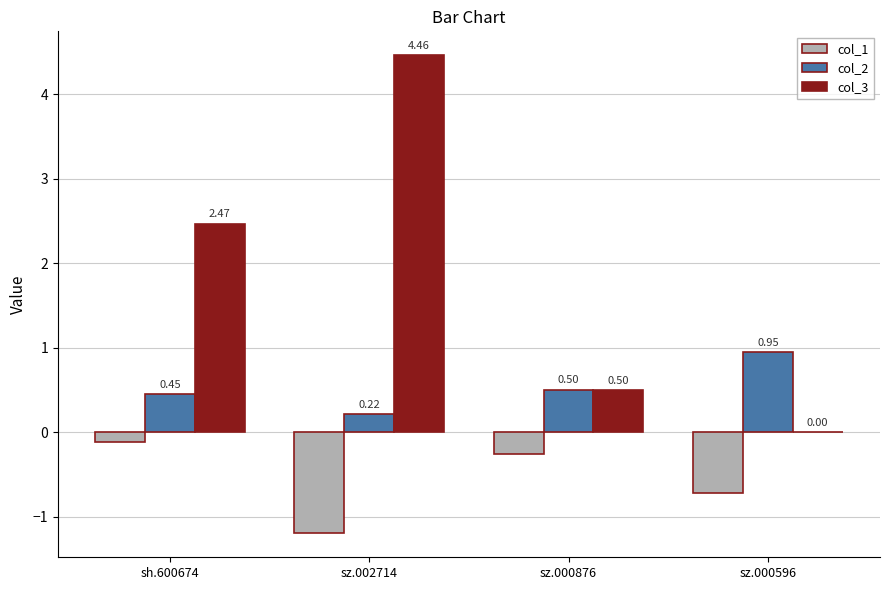

At which category is the sum across all series the highest?

sz.002714